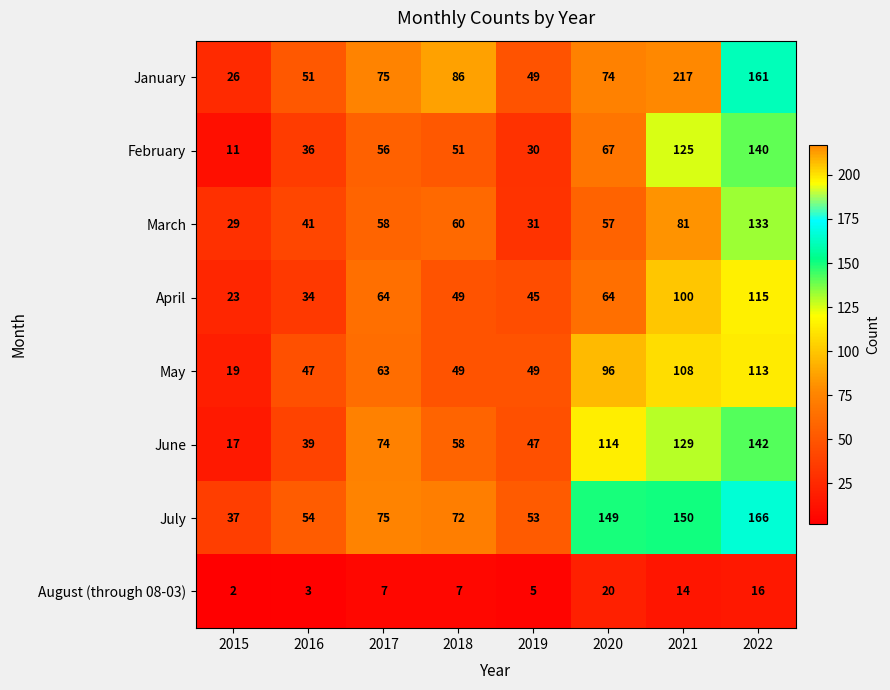

Which series has the largest range (max minus min)?

January